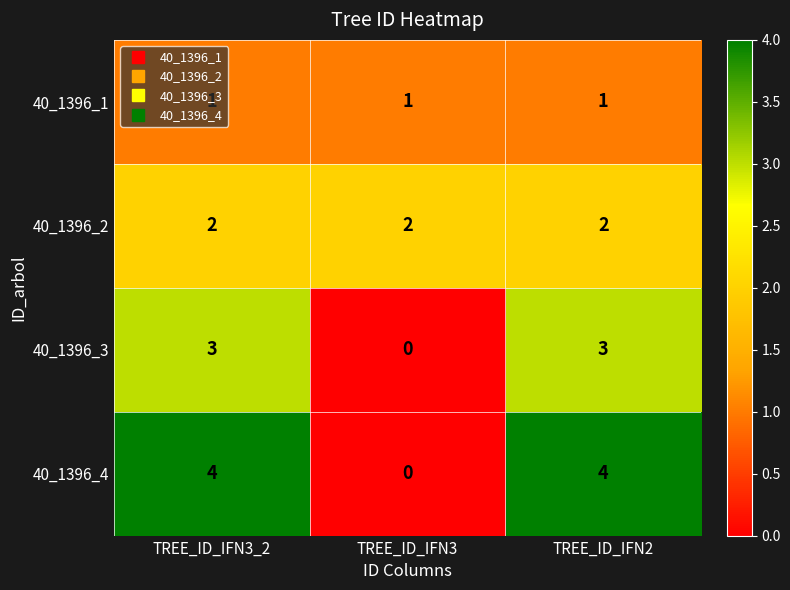

What is the greatest value displayed?

4